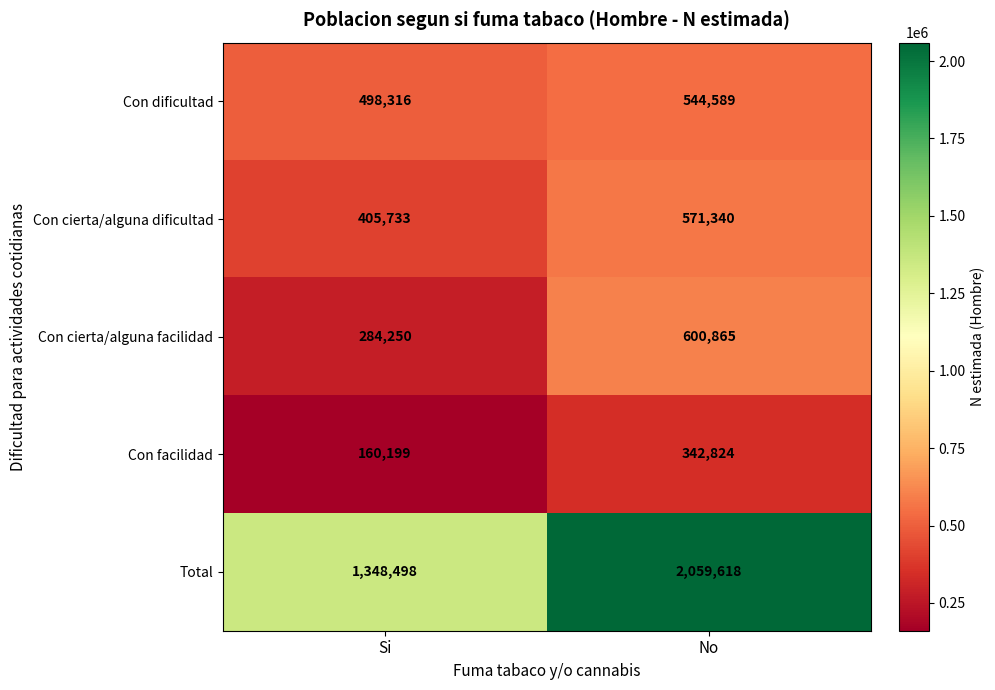

Which series has the largest total across all categories?

Total